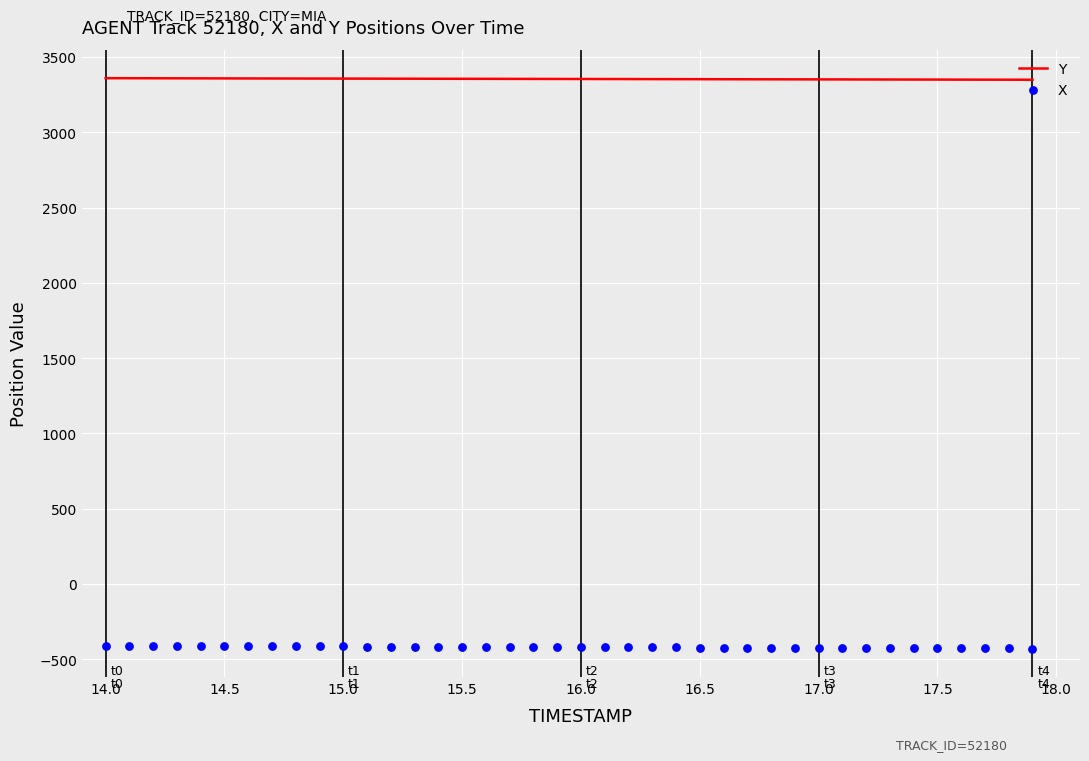

At how many categories does at least one series exceed -386?

40